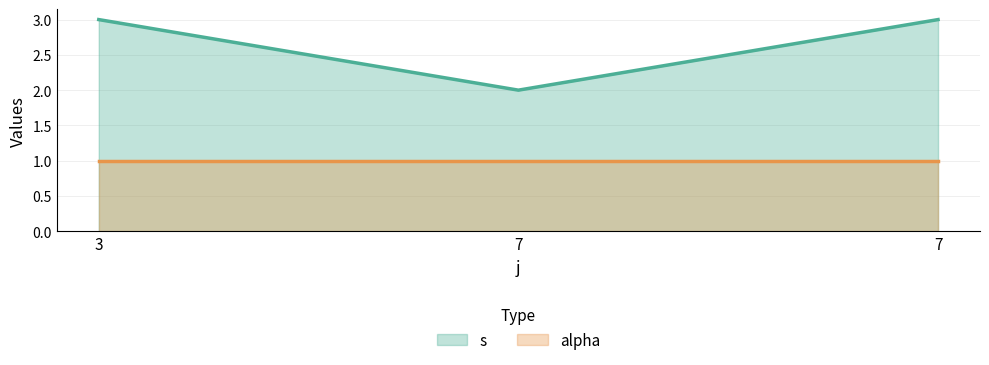

What is the change in value from 3 to 7?

-1